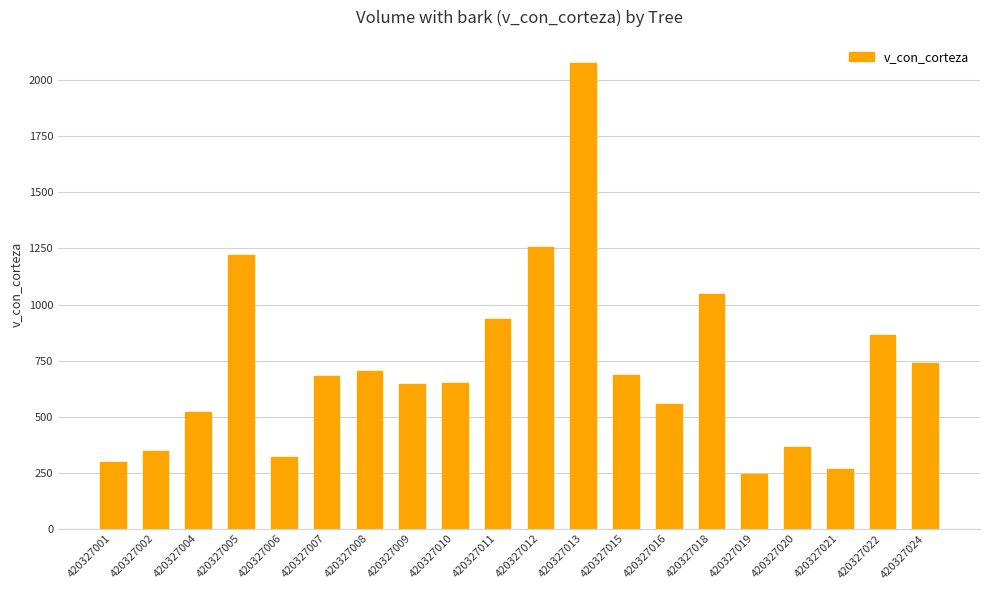

What is the sum of the values at 420327011 and 420327002?

1283.4